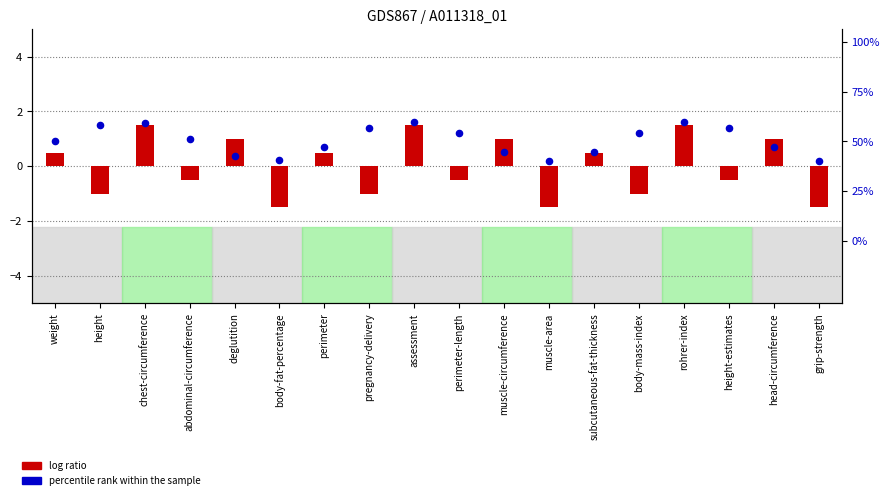

Which series contains the lowest Y value?

log ratio